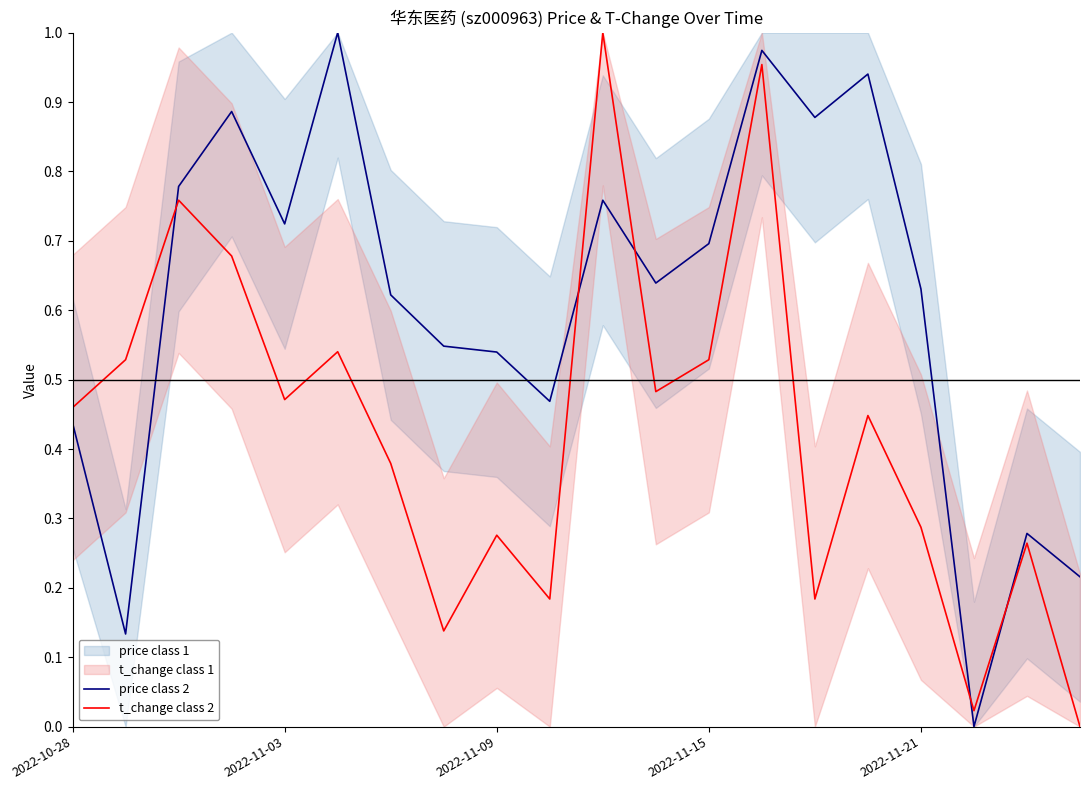

How many intersections are there between price class 2 and t_change class 2?

5